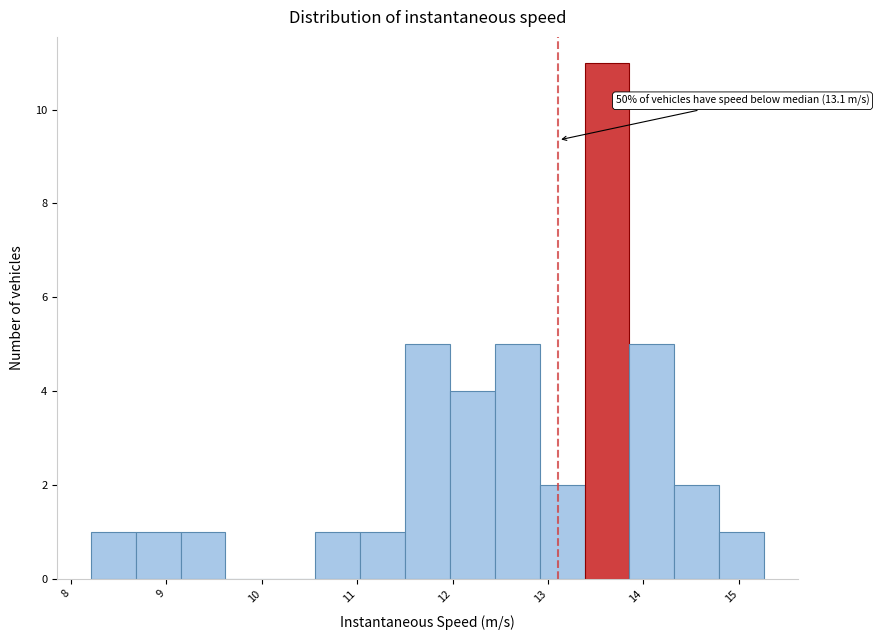

Which range on the x-axis has the tallest bar?

13.4 to 13.9